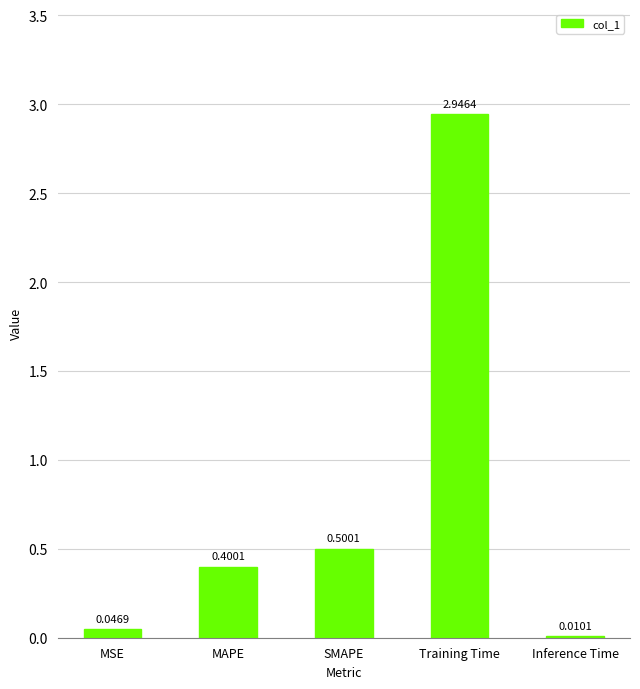

The chart shows a value of 1.0 at Training Time. True or false?

False